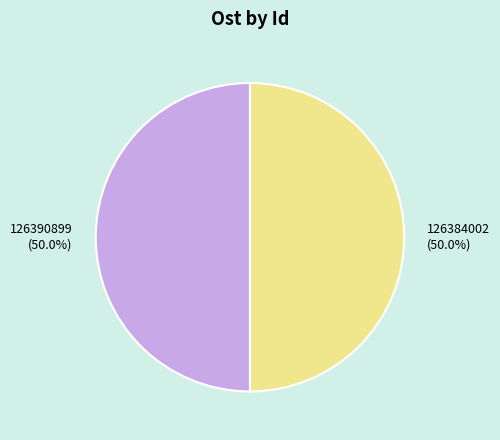

Is the sum of 126384002 and 126390899 greater than half?

Yes